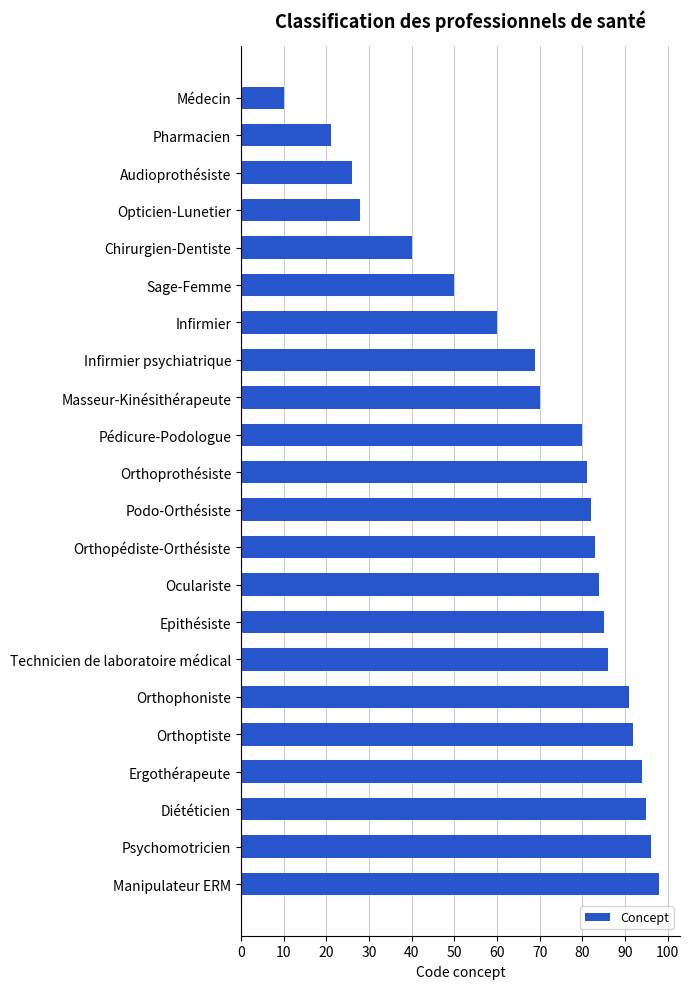

What is the difference between the maximum and minimum values?

88